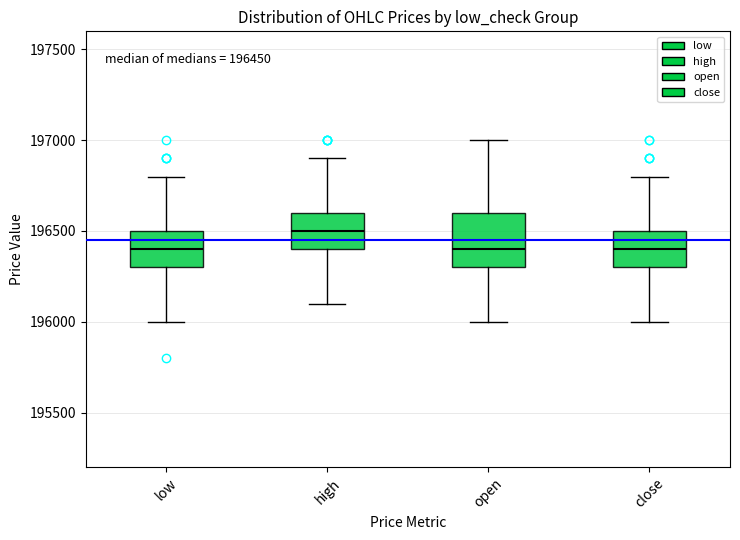

Which box's median line is the highest?

high